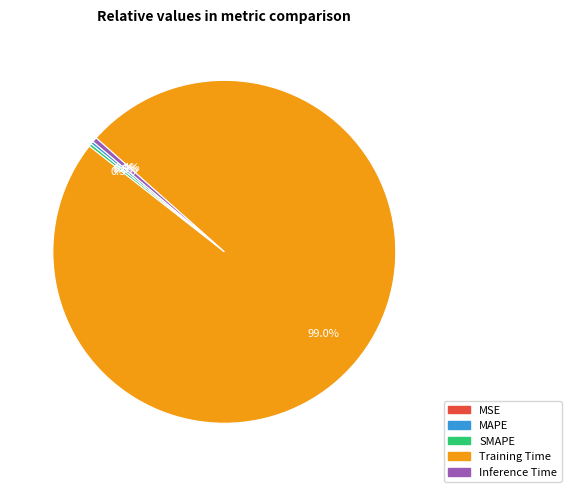

What is the largest slice in the pie chart?

Training Time